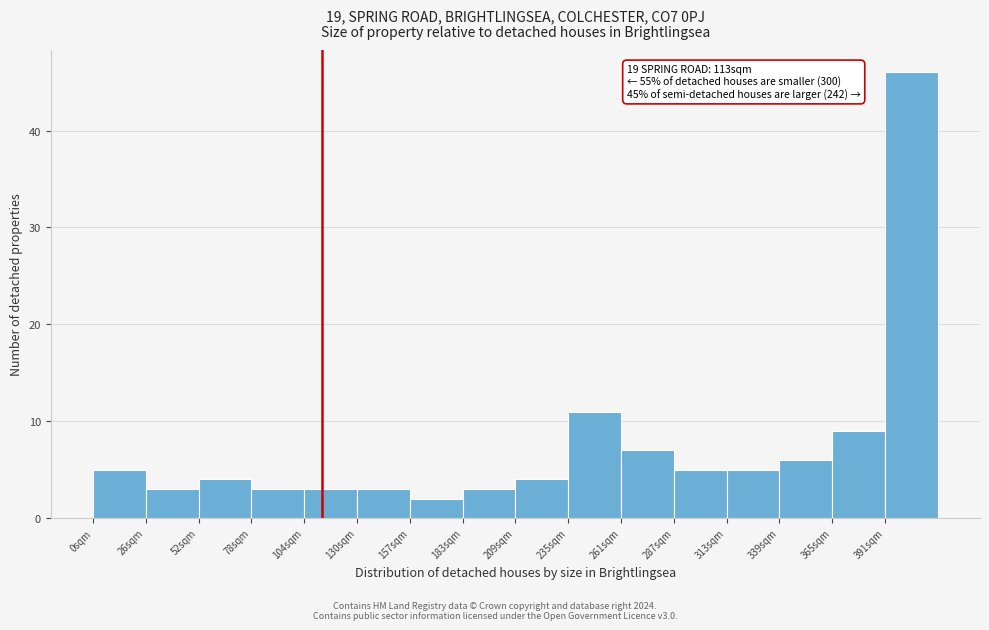

Which range on the x-axis has the tallest bar?

390 to 420